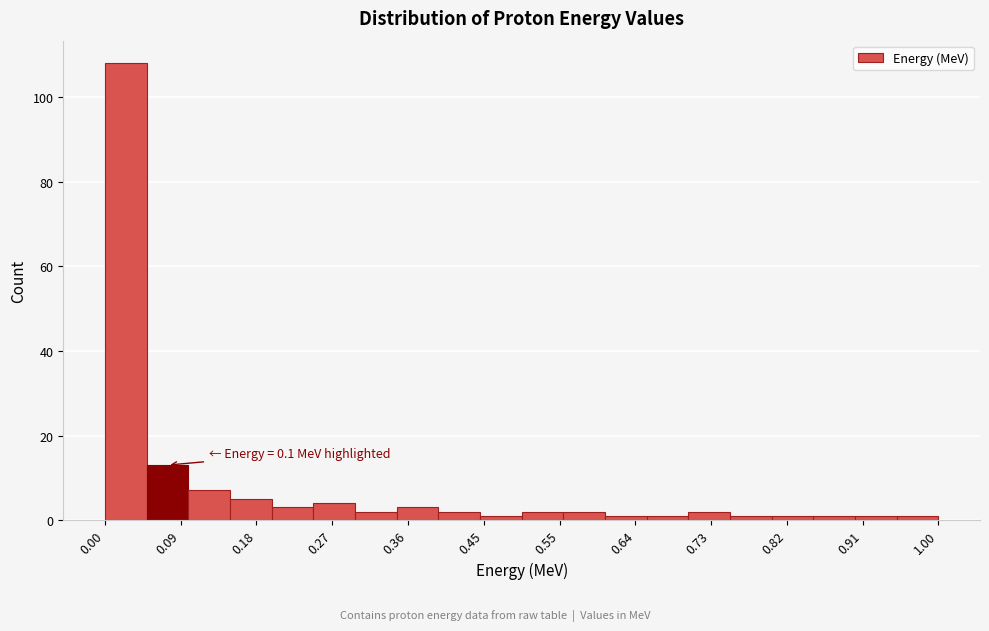

Over which range of the x-axis is the bar tallest?

0.00 to 0.05